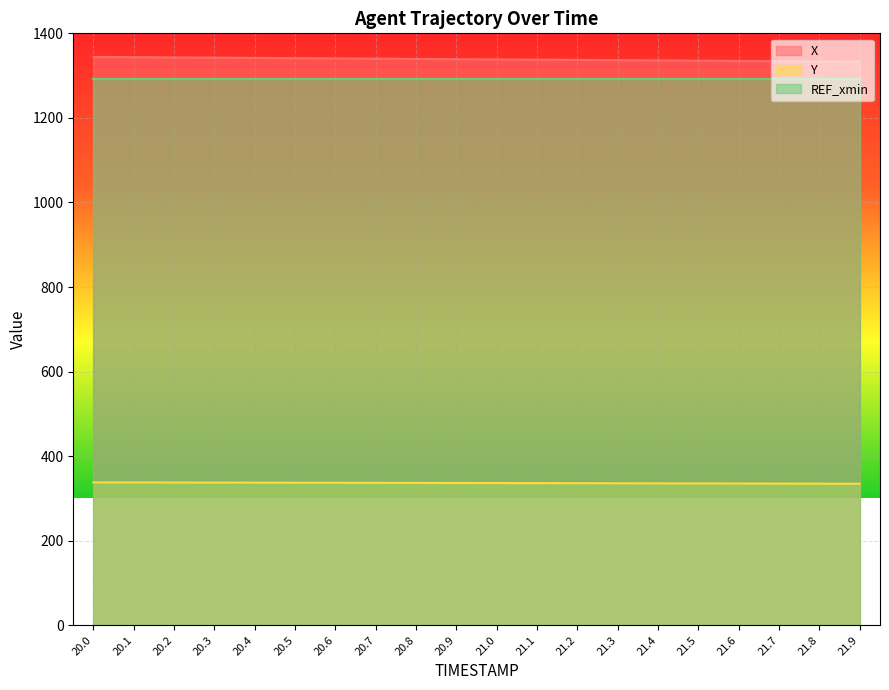

At how many categories does at least one series exceed 1247?

20